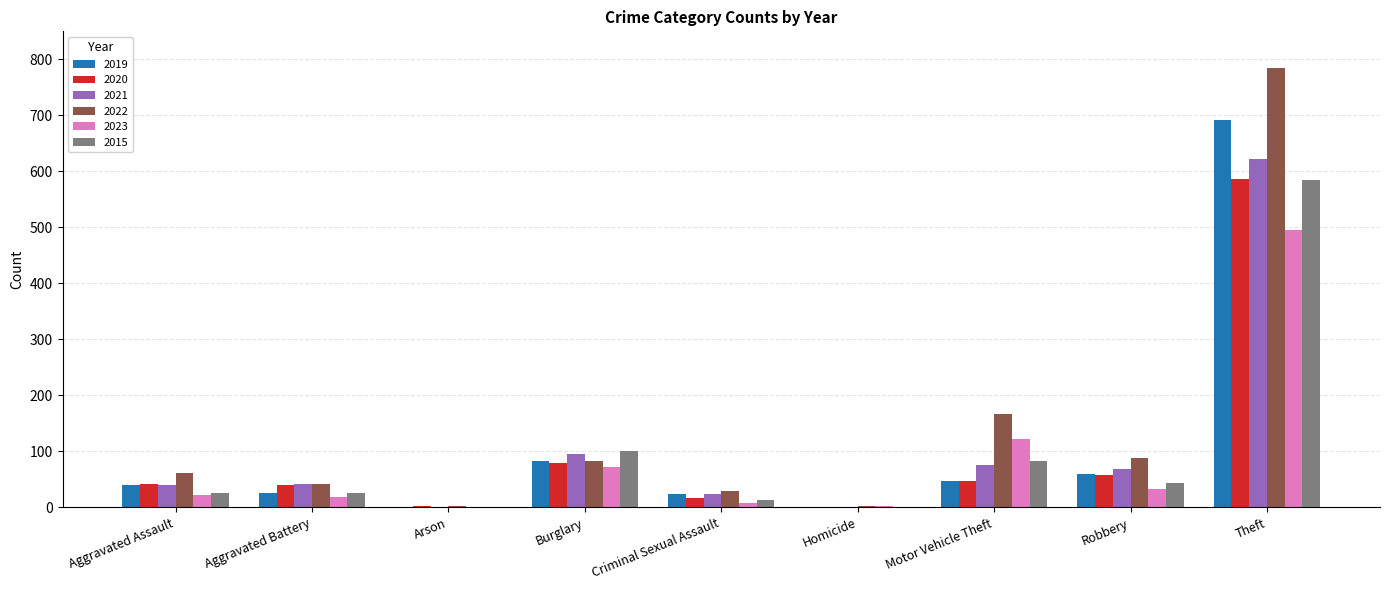

What is the total value across all series at Aggravated Battery?

194